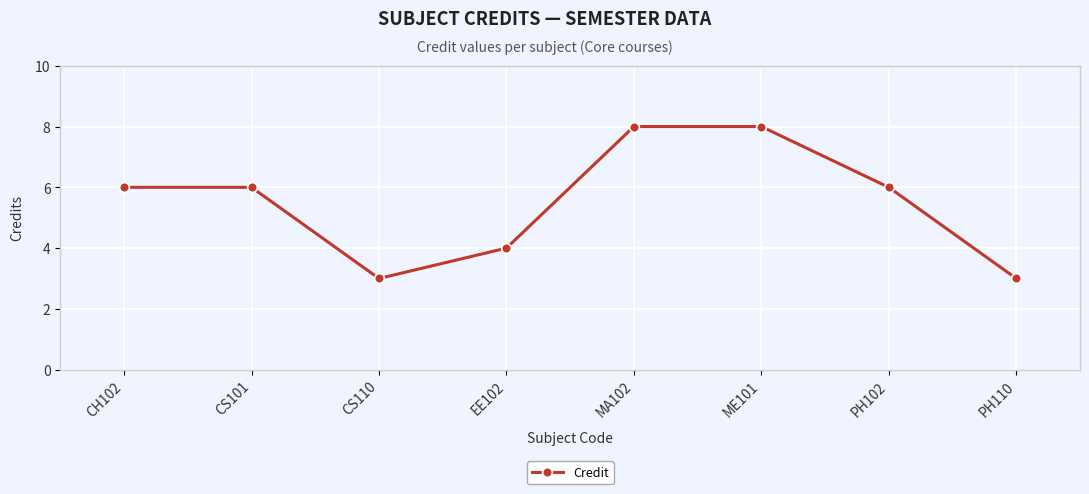

Does the chart display data point markers on the line(s)?

Yes